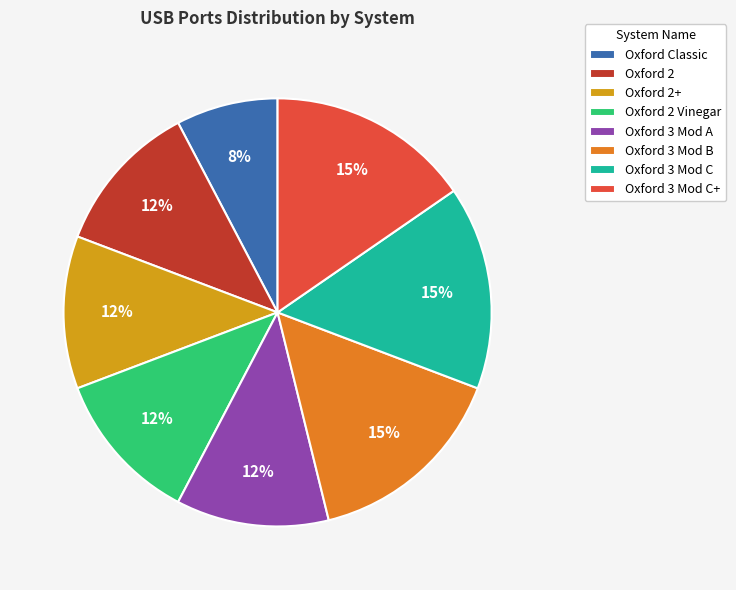

To the nearest percent, what is the average slice percentage?

12%